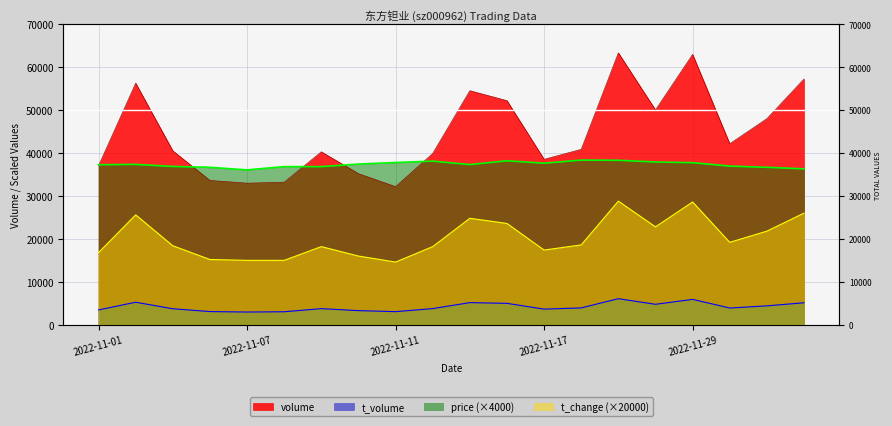

At which category is the sum across all series the highest?

2022-11-21